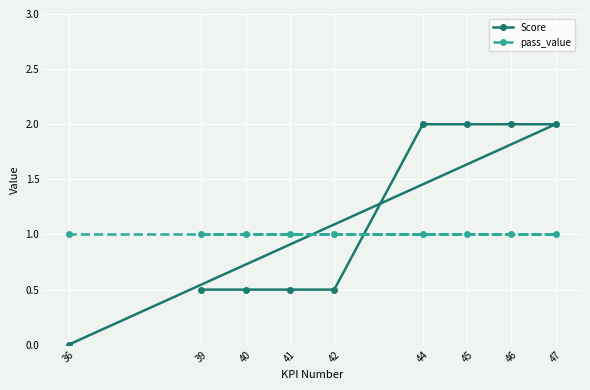

How many data points does each series have?

9